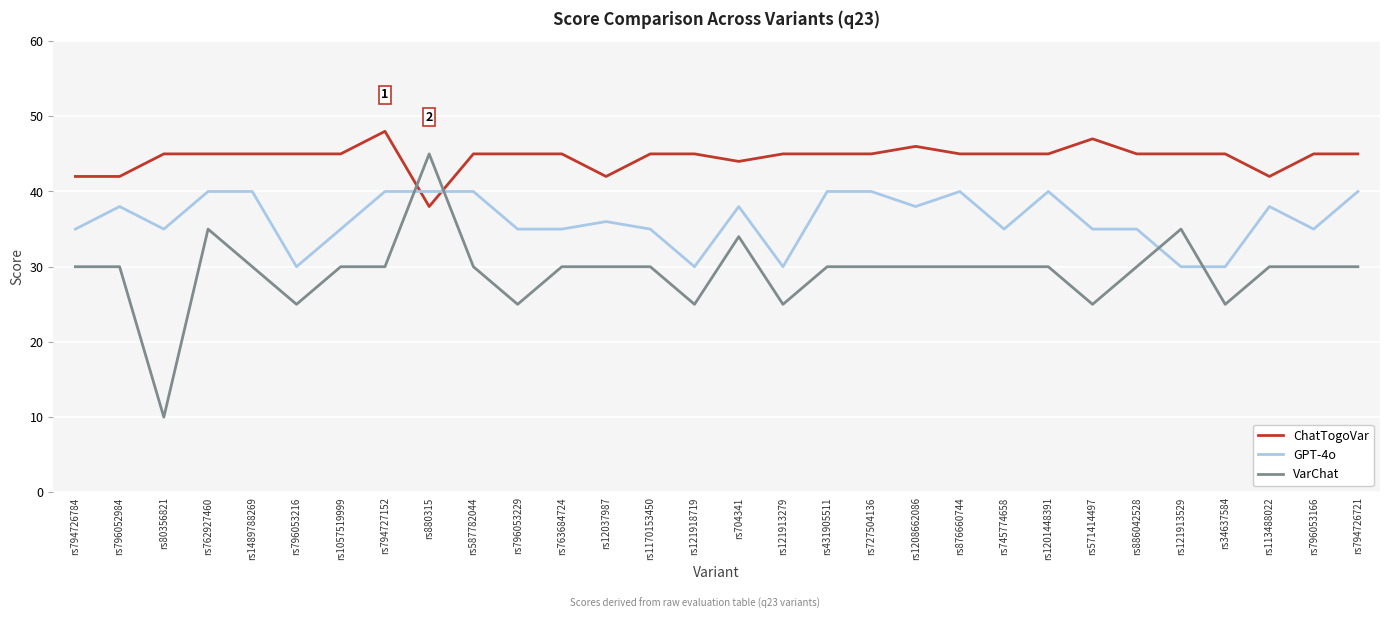

True or false: VarChat has more than 2 points higher than both neighbors.

True